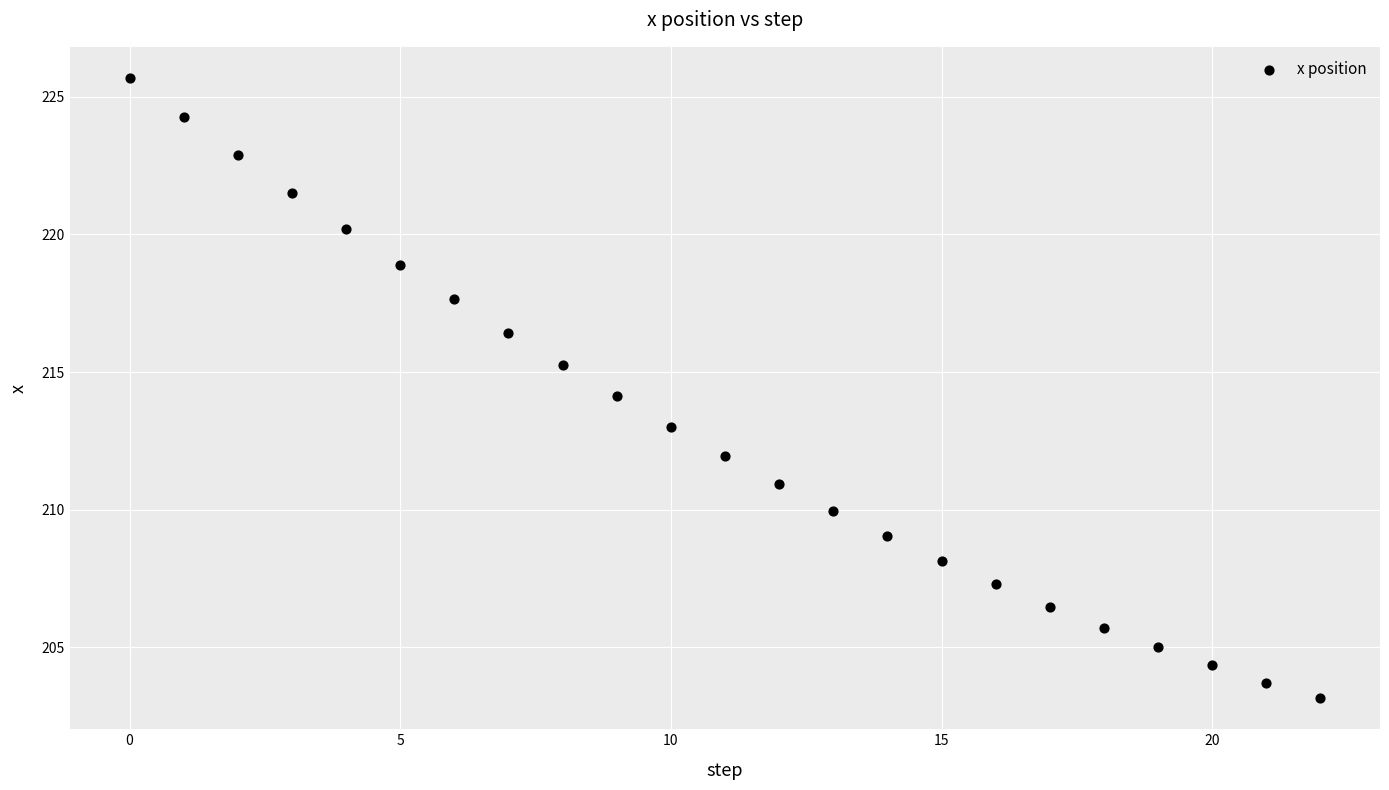

What is the range of Y values (max minus min)?

22.5